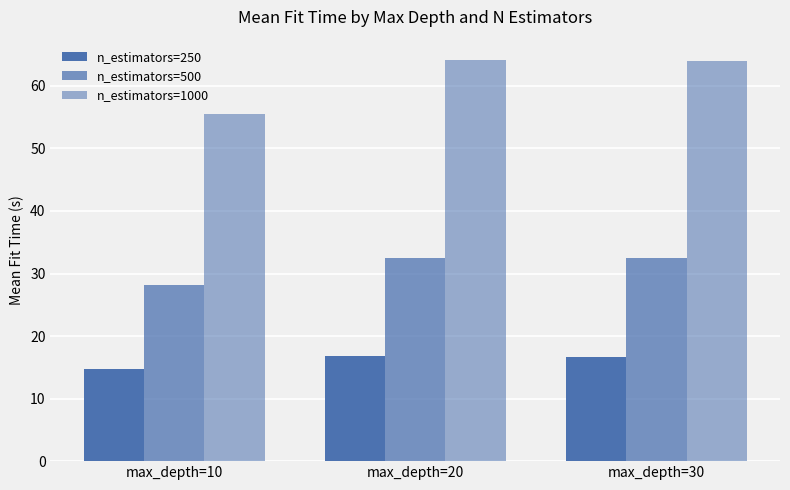

Count the number of data series in this chart.

3